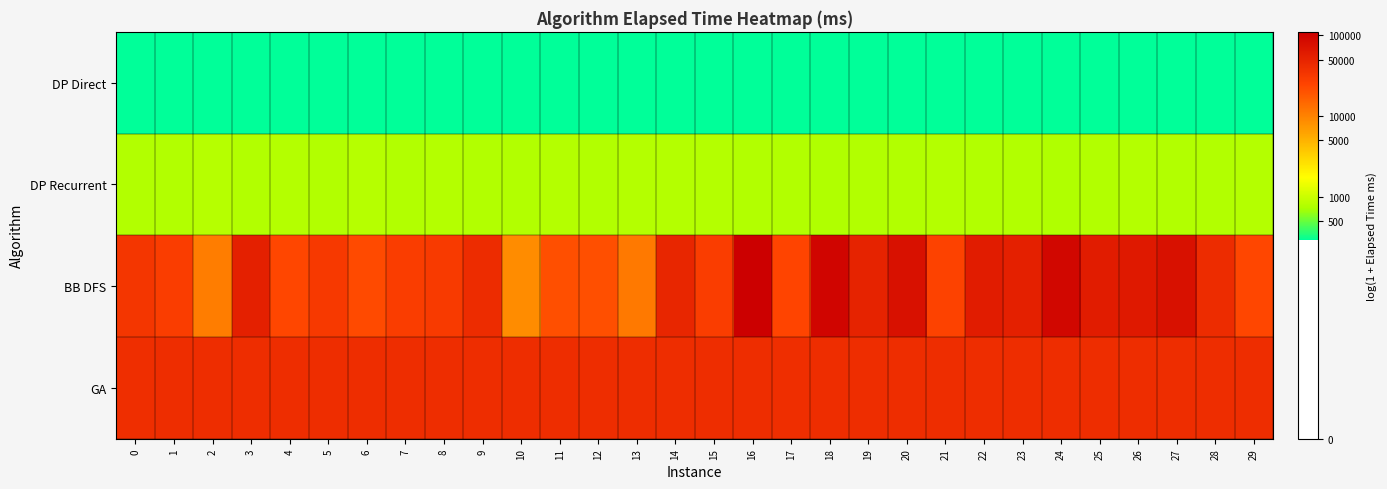

Which series has the largest total across all categories?

GA